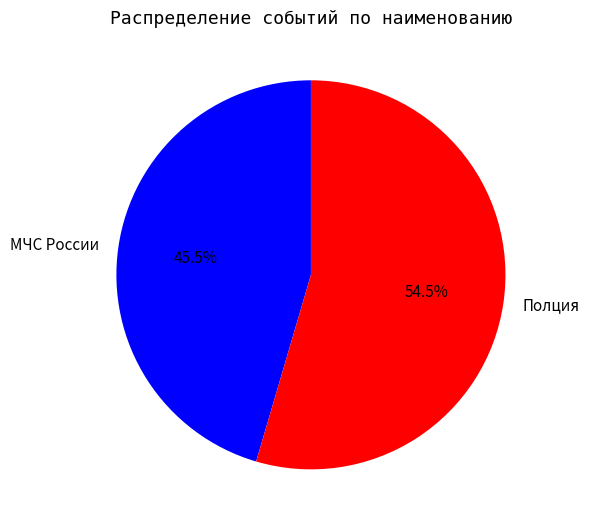

True or false: МЧС России accounts for 51% of the total.

False